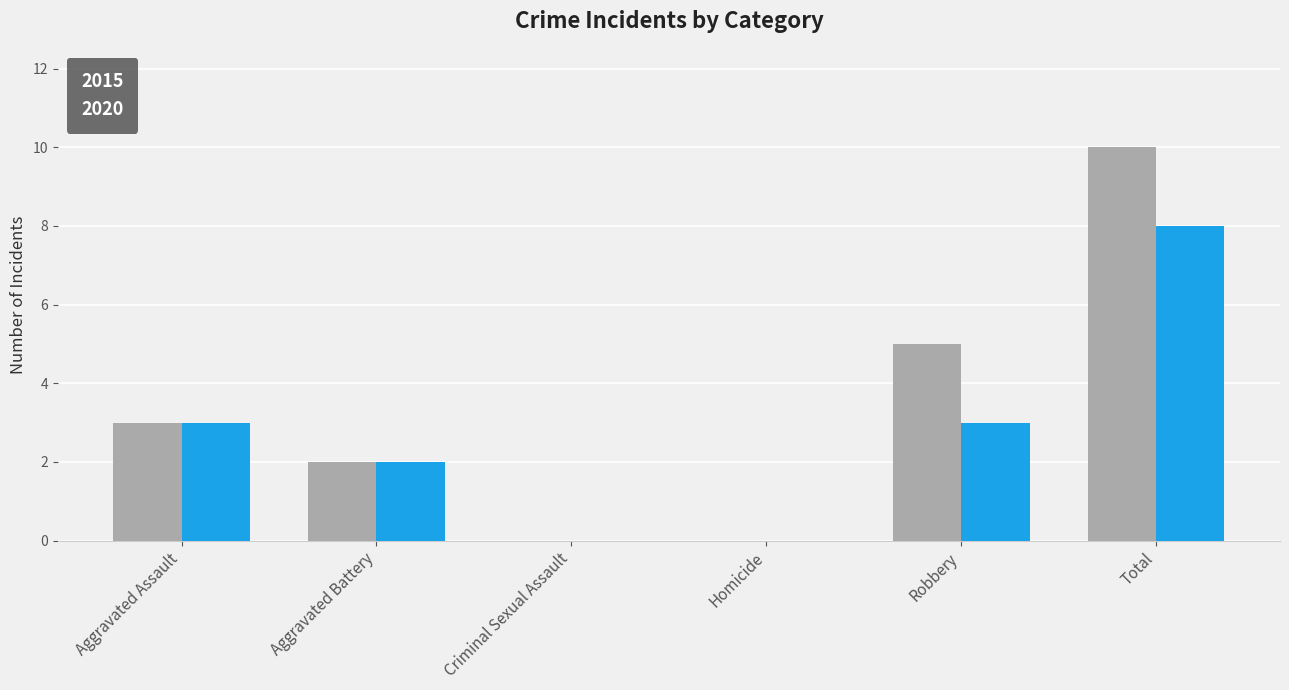

How many distinct data groups are displayed?

2